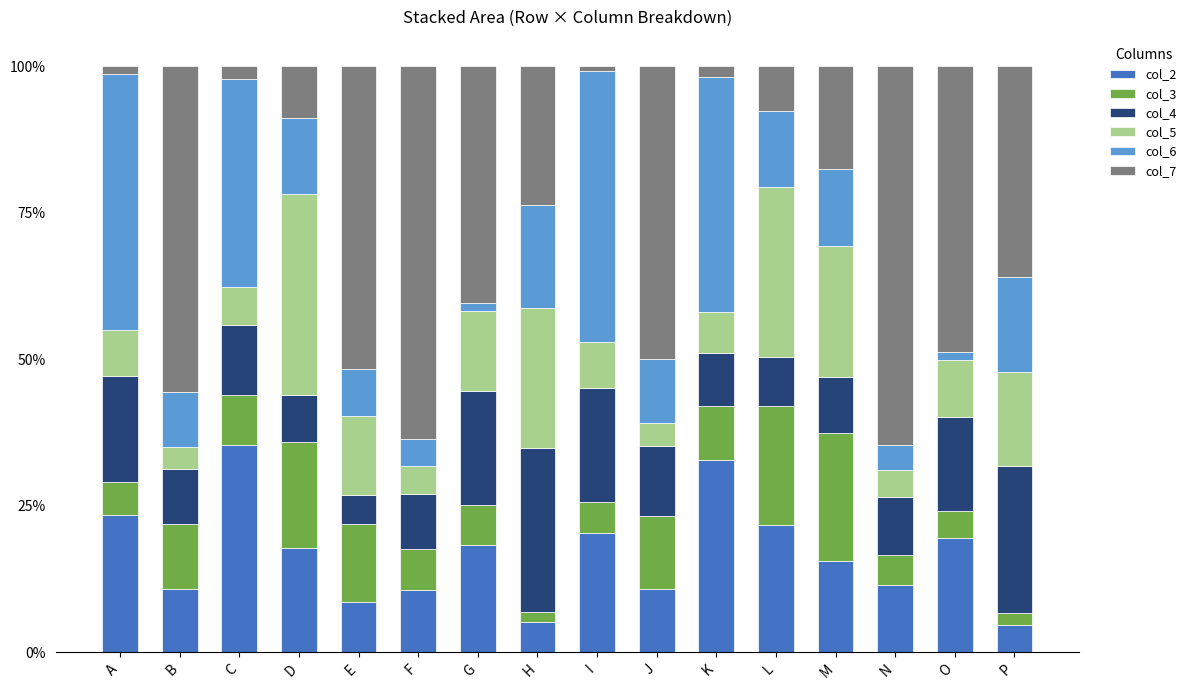

What is the lowest value of the col_2 series?

4.6